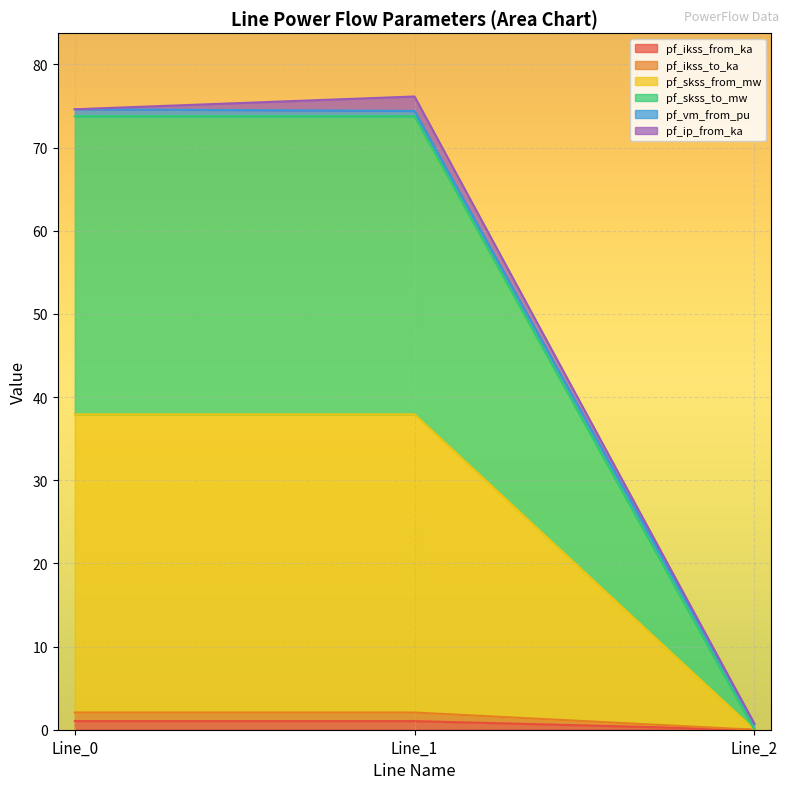

The value of pf_ikss_to_ka at 0 is 1.6. True or false?

False